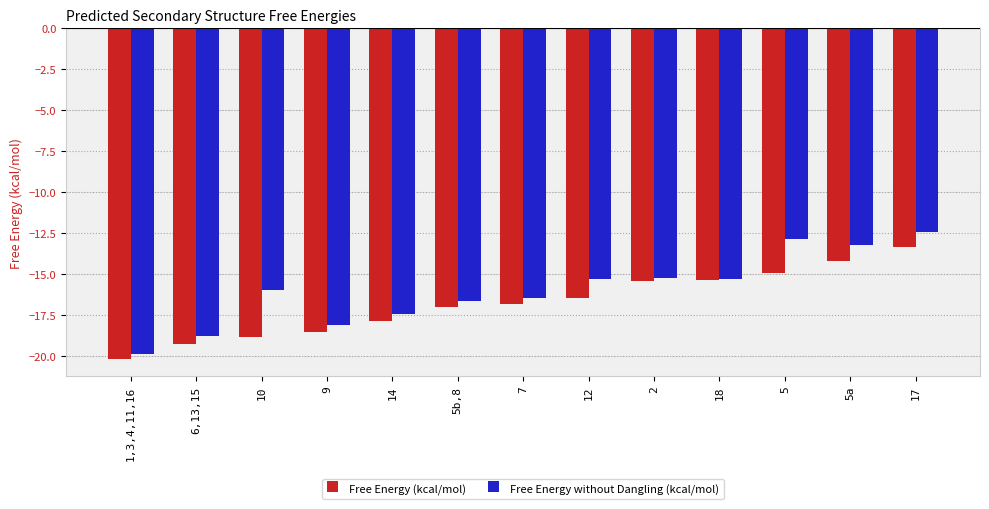

How many data points in Free Energy (kcal/mol) are above -16?

5